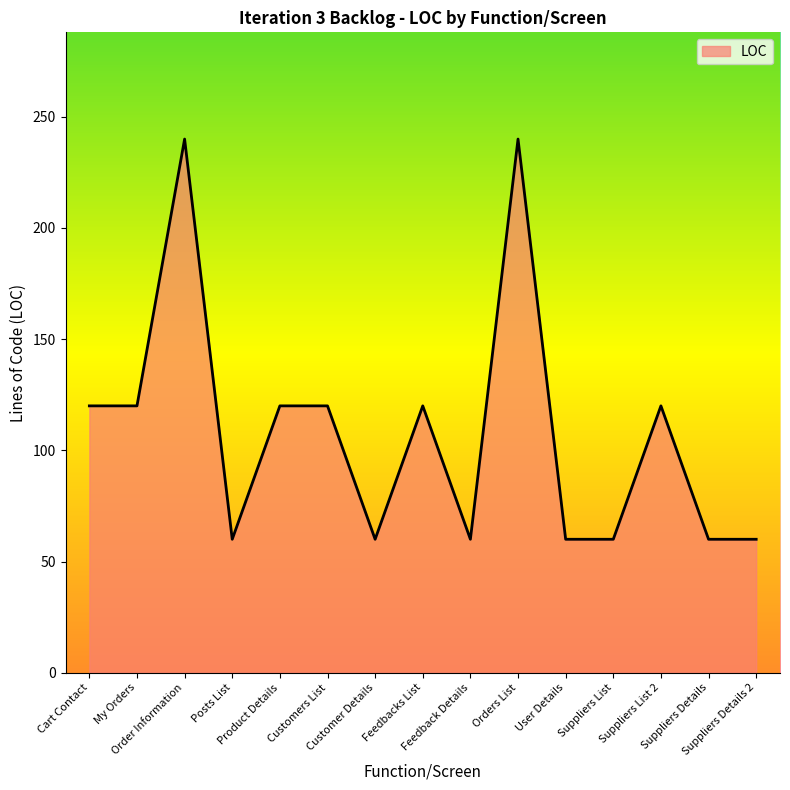

What is the greatest value displayed?

240